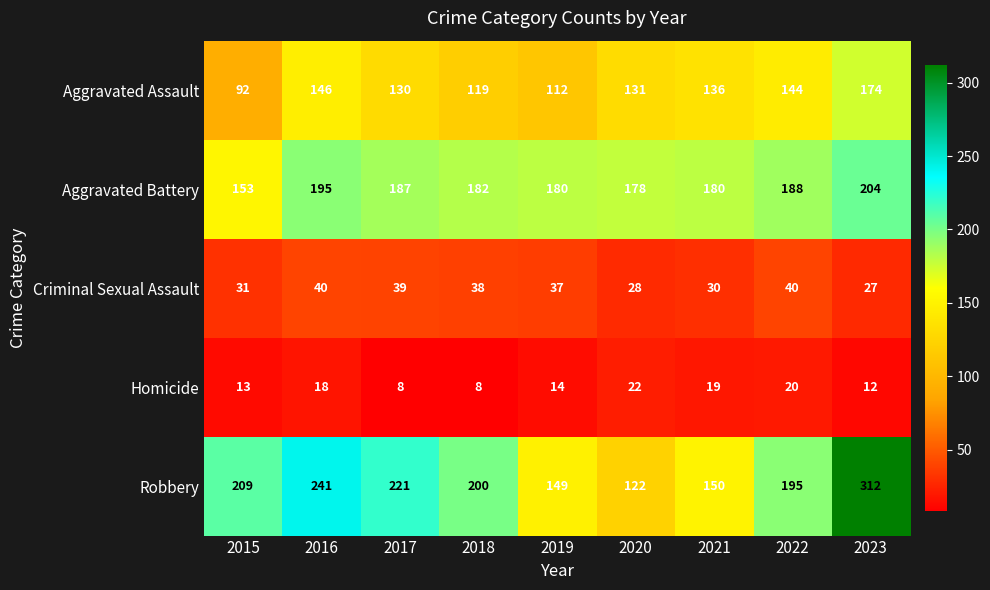

Between 2019 and 2022, which series saw the biggest shift?

Robbery